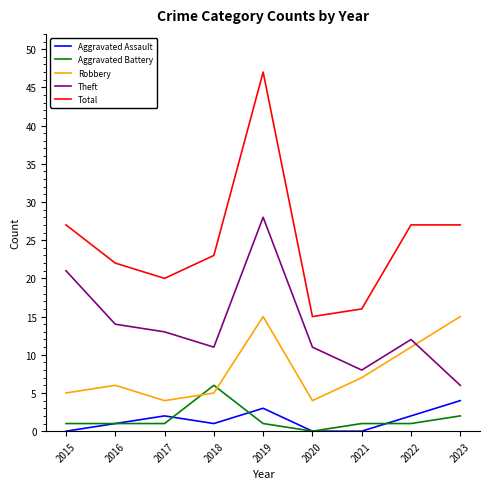

The Total series shows 47 at 2022. True or false?

False